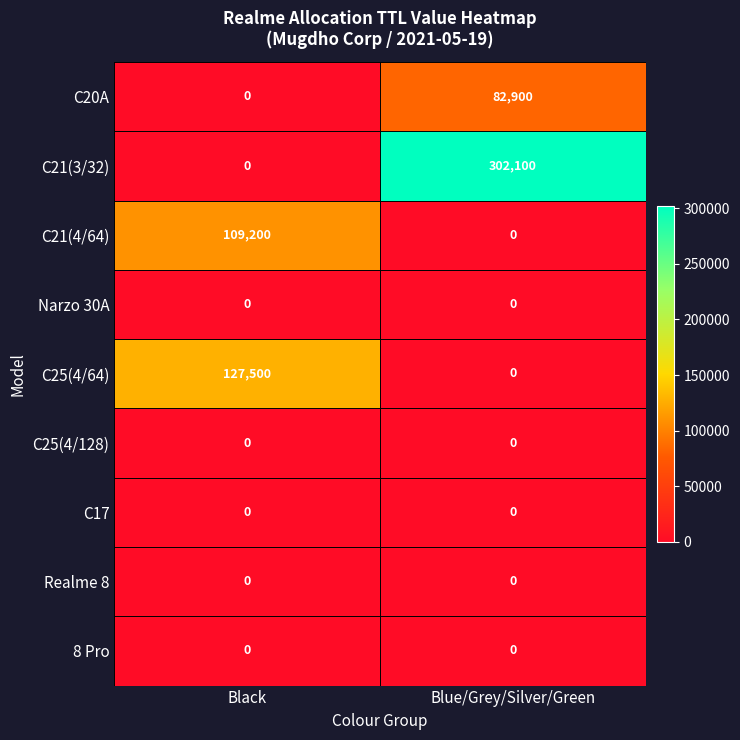

At which category is the sum across all series the highest?

Blue/Grey/Silver/Green